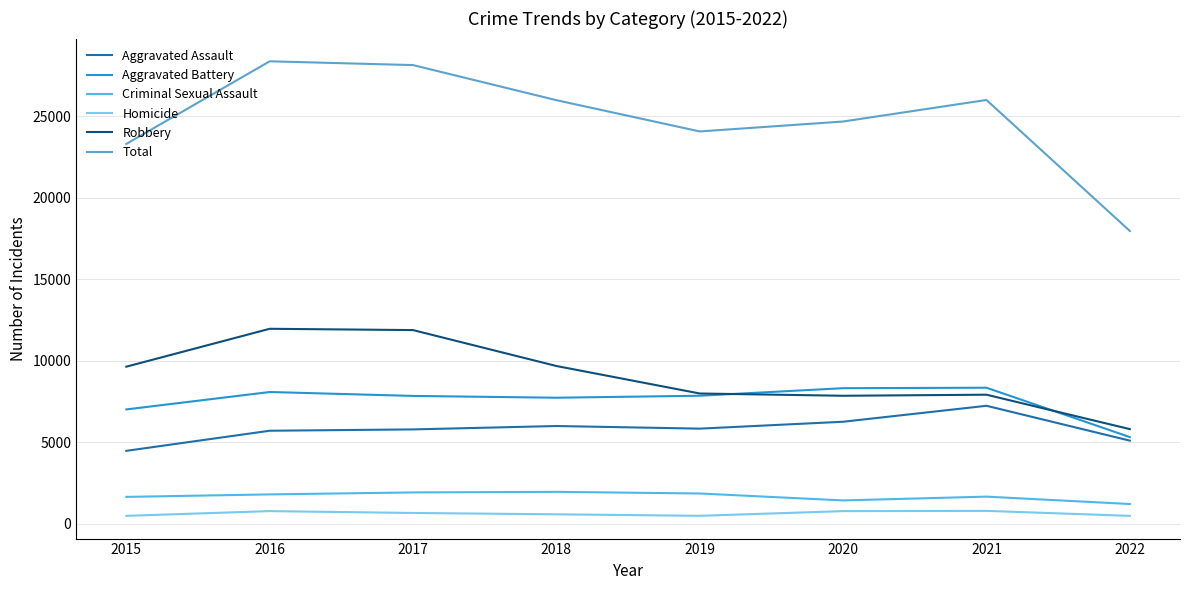

Reading left to right, extract all data points from this chart.

Aggravated Assault: 4480	5712	5793	6001	5840	6263	7241	5105
Aggravated Battery: 7018	8085	7845	7735	7857	8319	8348	5324
Criminal Sexual Assault: 1658	1810	1931	1966	1866	1441	1673	1221
Homicide: 496	786	672	589	498	785	801	495
Robbery: 9638	11960	11880	9679	7994	7855	7920	5811
Total: 23290	28353	28121	25970	24055	24663	25983	17956